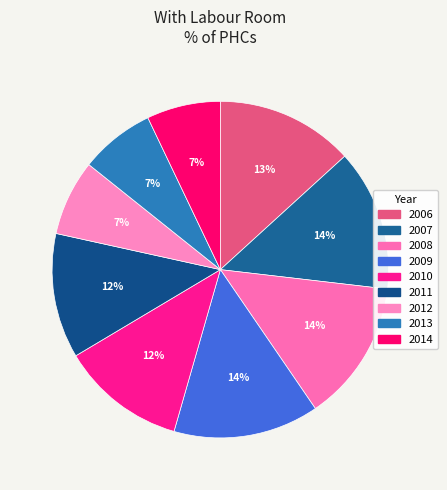

How many segments does this pie chart have?

9